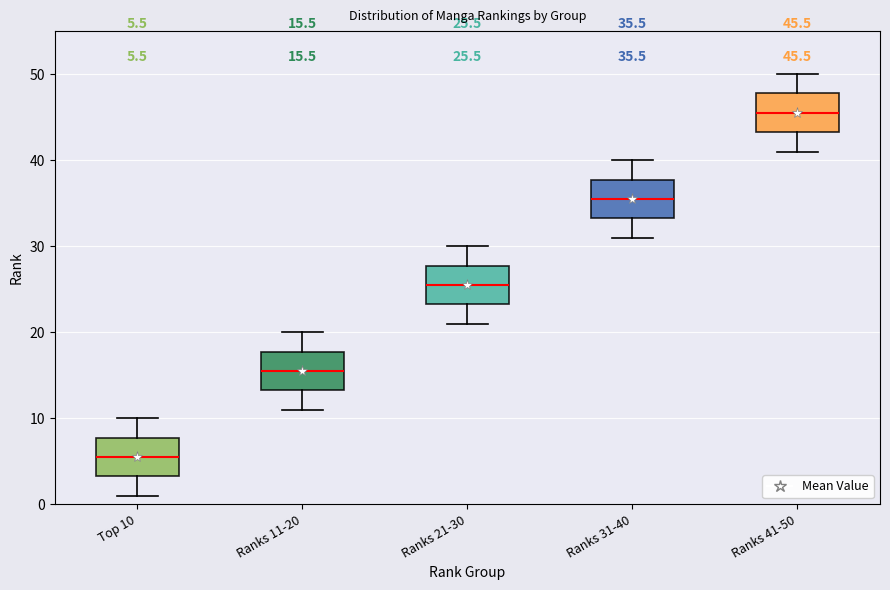

Which box has the lowest median line?

Top 10